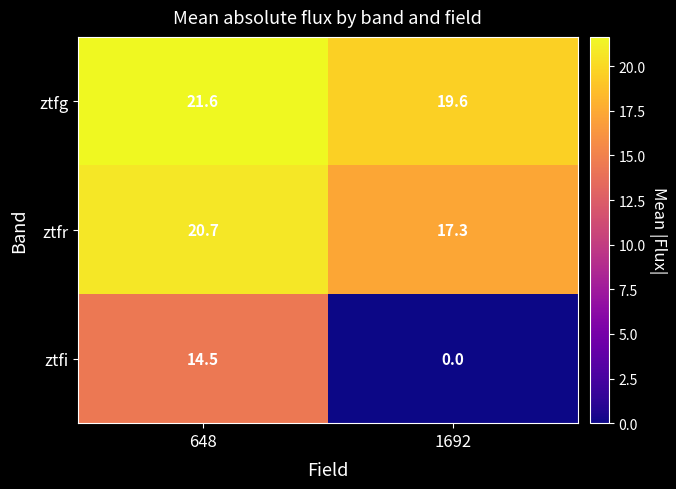

Reading left to right, extract all data points from this chart.

ztfg: 21.6	19.6
ztfr: 20.7	17.3
ztfi: 14.5	0.0